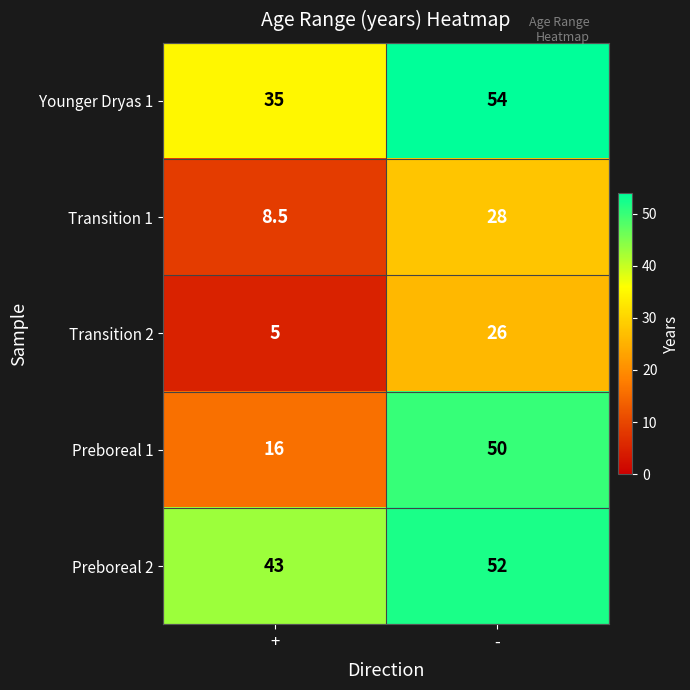

Reading left to right, what are all the values shown in this chart?

Younger Dryas 1: 35.0	54.0
Transition 1: 8.5	28.0
Transition 2: 5.0	26.0
Preboreal 1: 16.0	50.0
Preboreal 2: 43.0	52.0